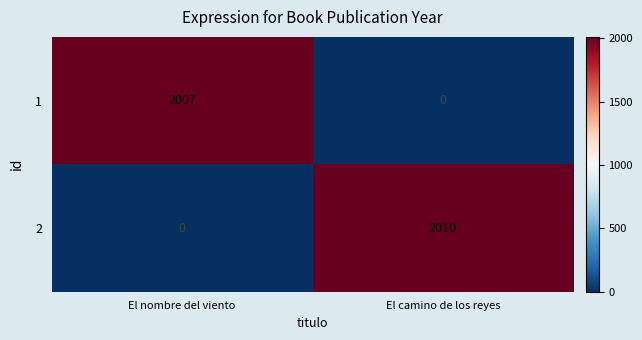

Rank the series by their maximum value, from highest to lowest.

2, 1